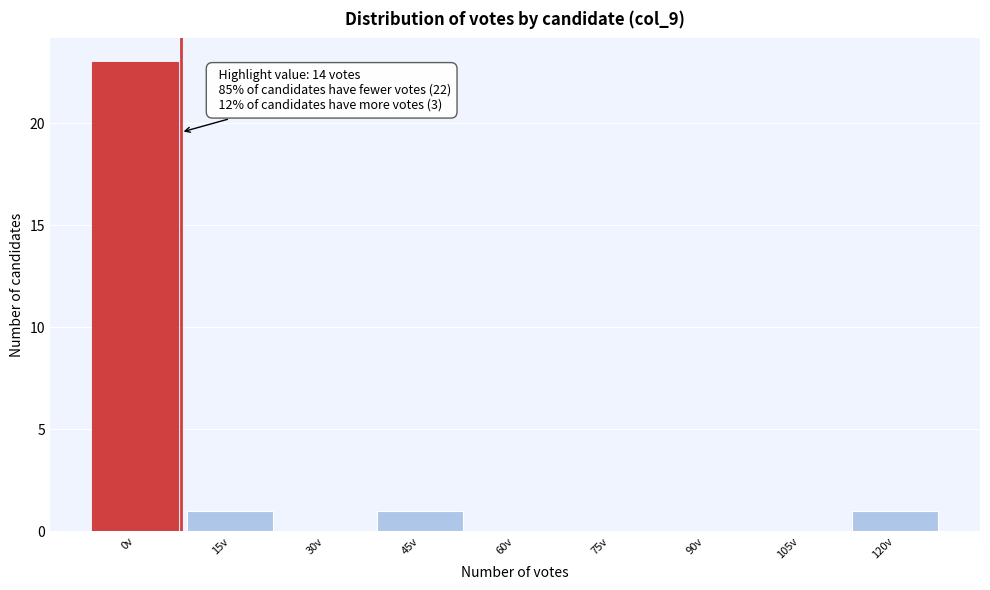

Reading left to right, extract all data points from this chart.

0v=23	15v=1	30v=0	45v=1	60v=0	75v=0	90v=0	105v=0	120v=1